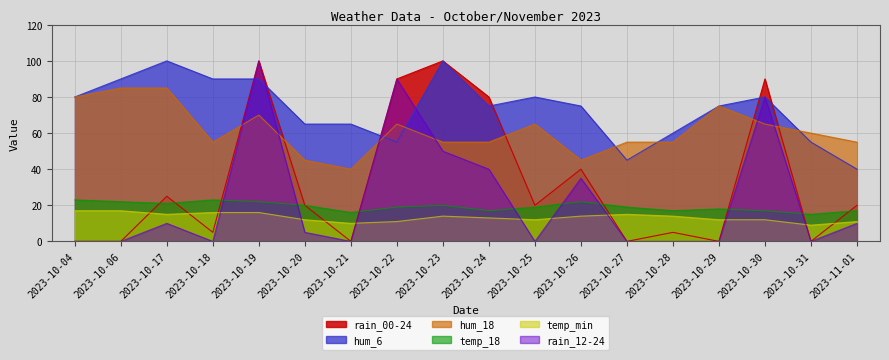

At 2023-10-25, list the series in order from smallest to largest.

rain_12-24, temp_min, temp_18, rain_00-24, hum_18, hum_6